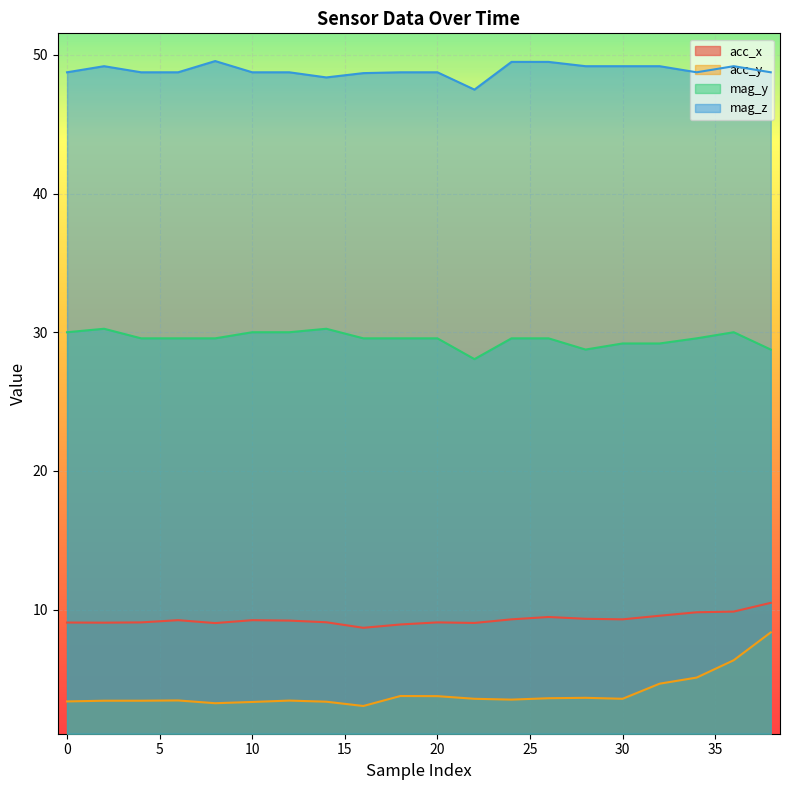

What is the approximate value of acc_x at 24?

9.3